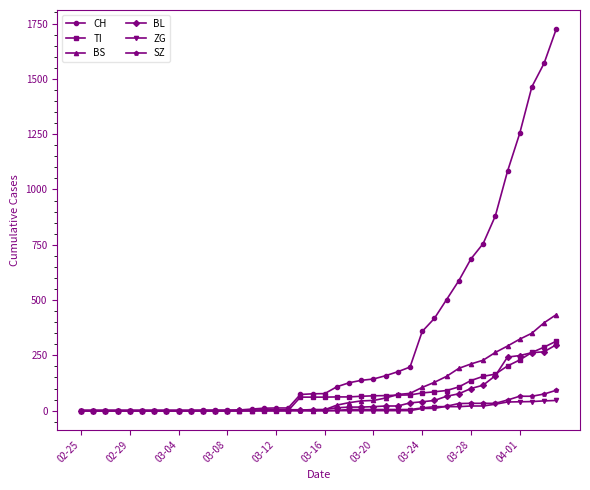

Which series has the largest total across all categories?

CH